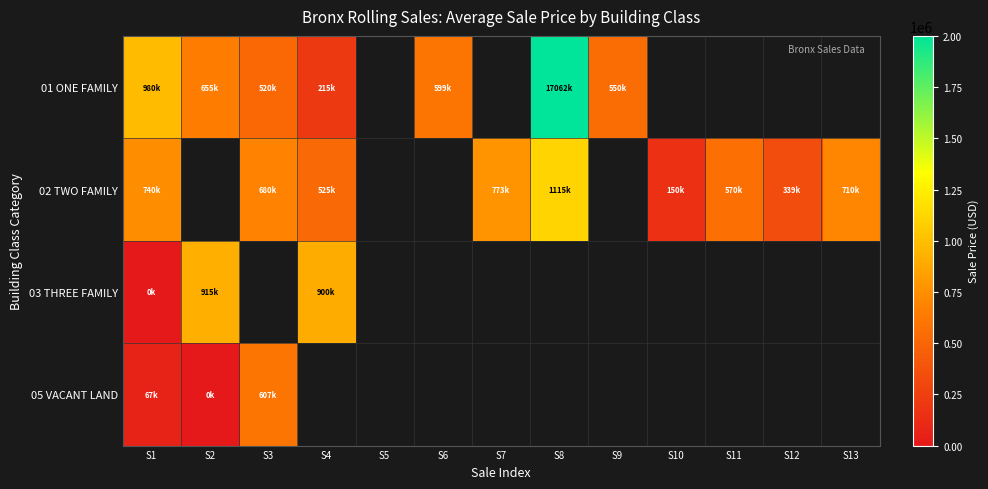

What is the greatest value displayed?

17062000.0